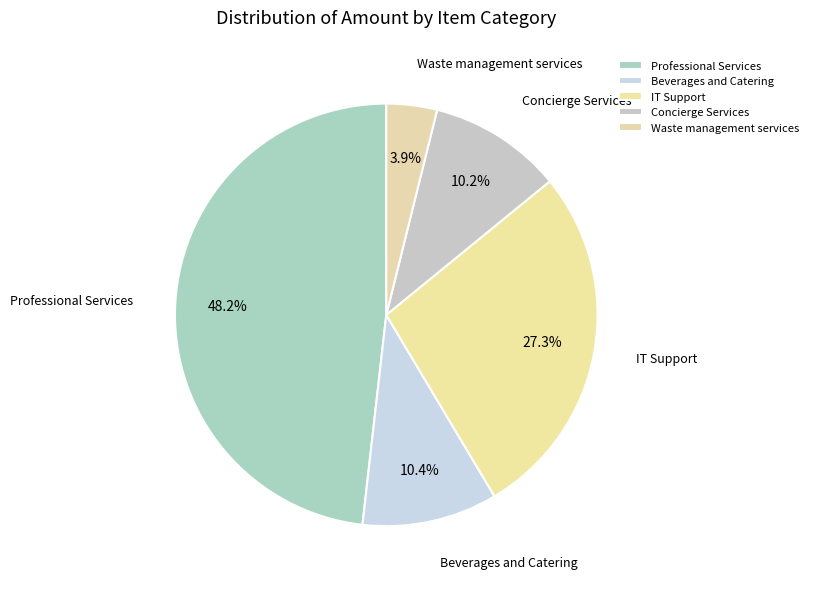

To the nearest percent, what percentage of the pie is Waste management services?

4%